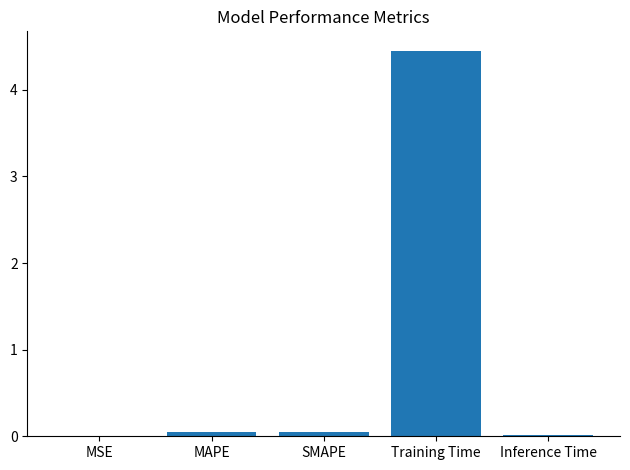

True or false: the data shows 0.0 at SMAPE.

True